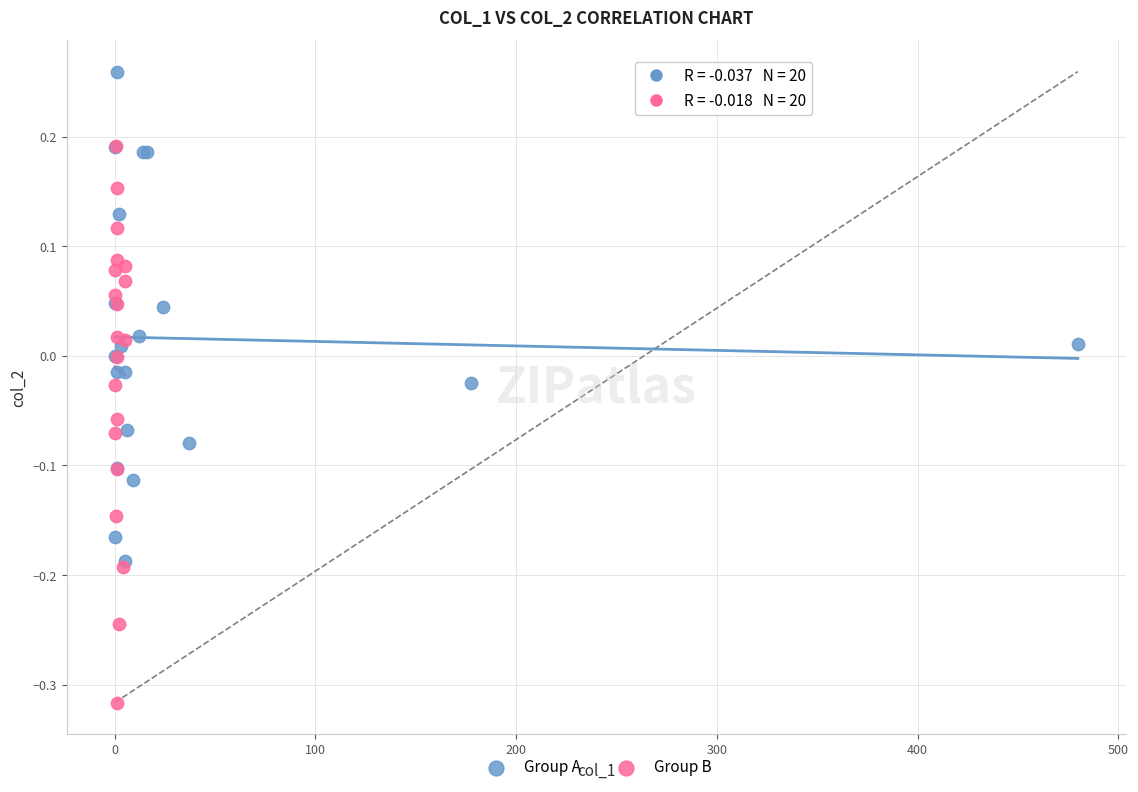

What are all the series names shown in the legend?

Group A, Group B